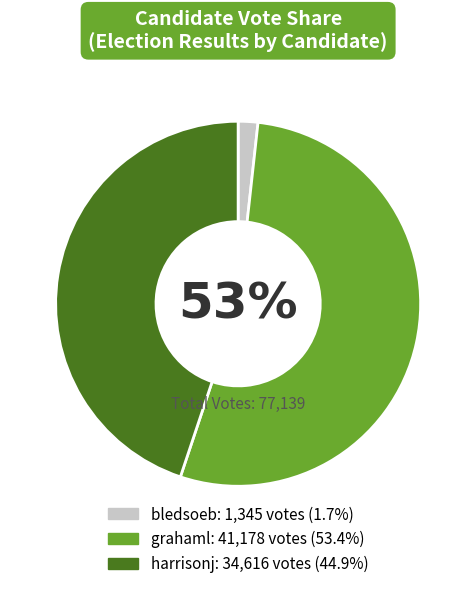

What is the smallest slice in the pie chart?

bledsoeb